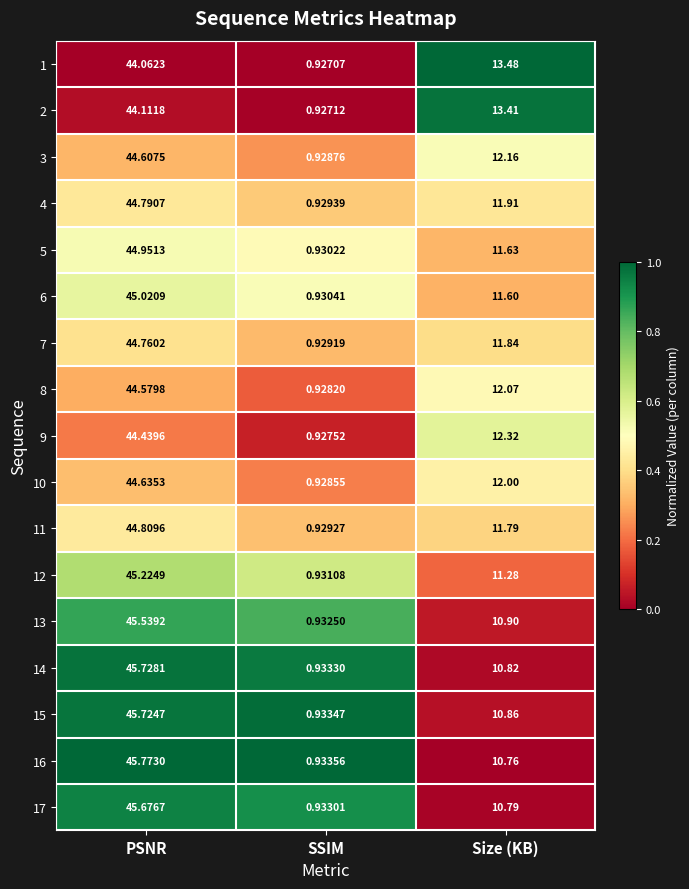

Which category has the lowest value in the 6 series?

SSIM